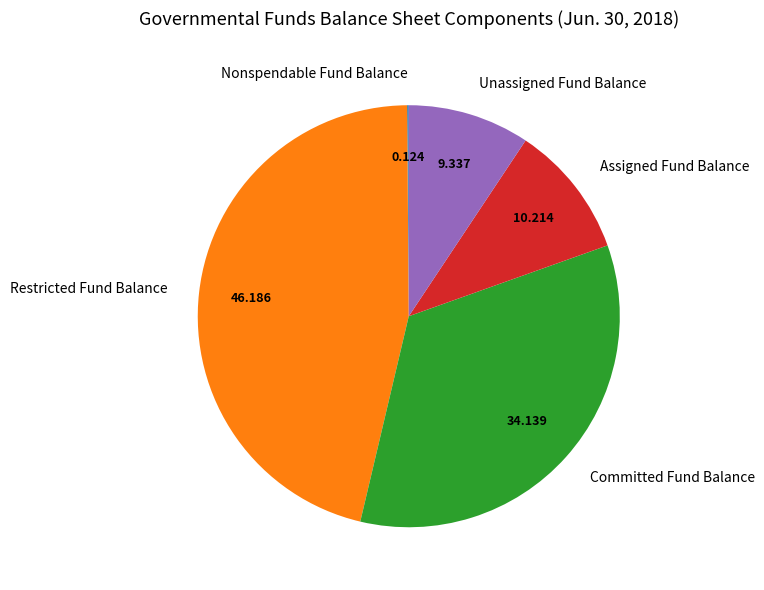

Combined, do Assigned Fund Balance and Unassigned Fund Balance account for over 50%?

No